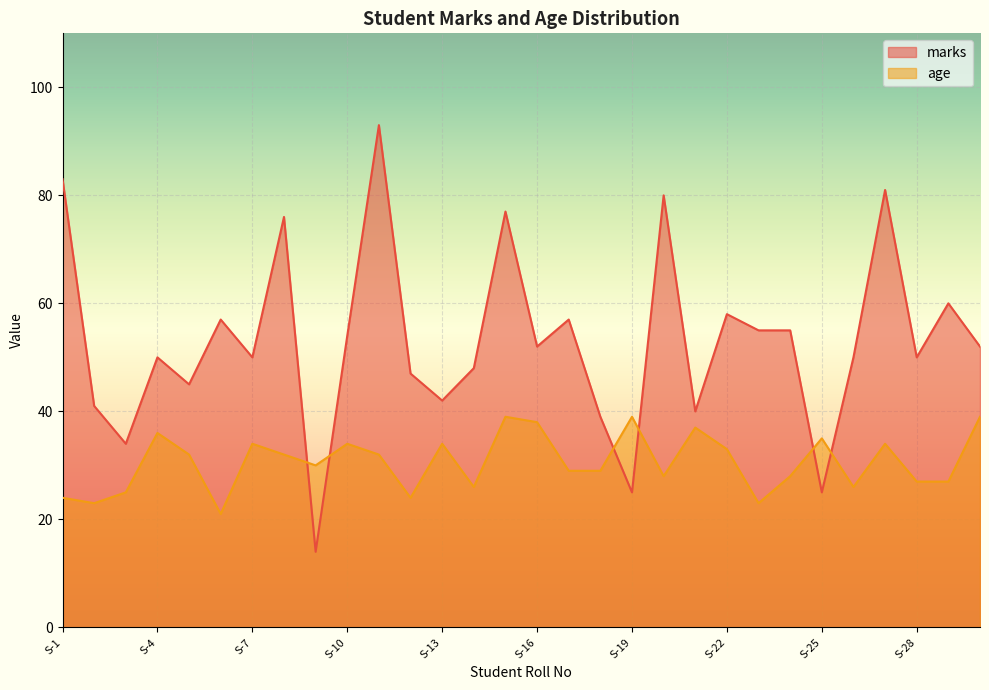

What is the value of the age point at the 4th from the left?

36